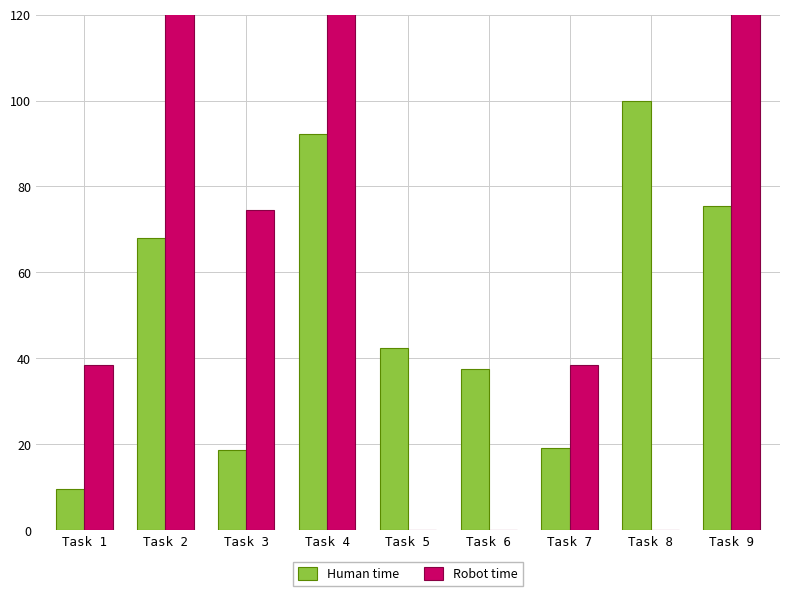

Reading left to right, transcribe all the data shown in this chart.

Human time: 9.7	68.0	18.6	92.2	42.4	37.6	19.2	100.0	75.4
Robot time: 38.4	136.0	74.4	184.5	0.0	0.0	38.4	0.0	150.8